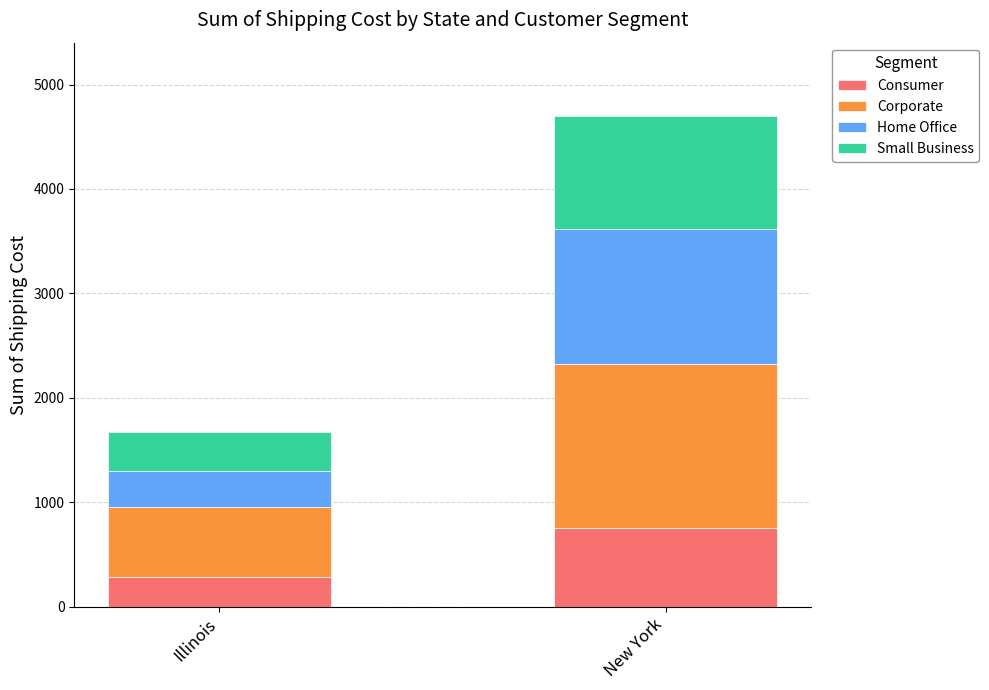

How many series are shown in this chart?

4